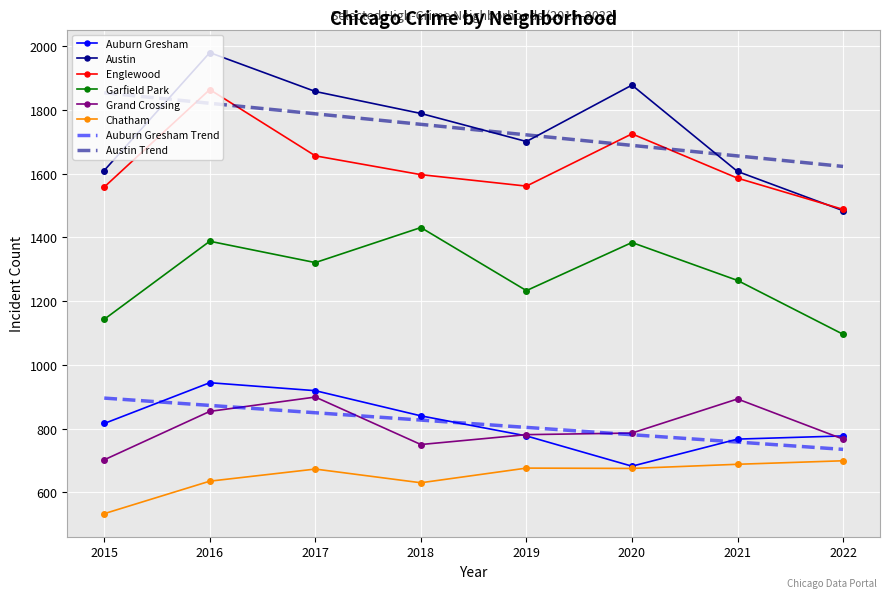

Count the number of data series in this chart.

8